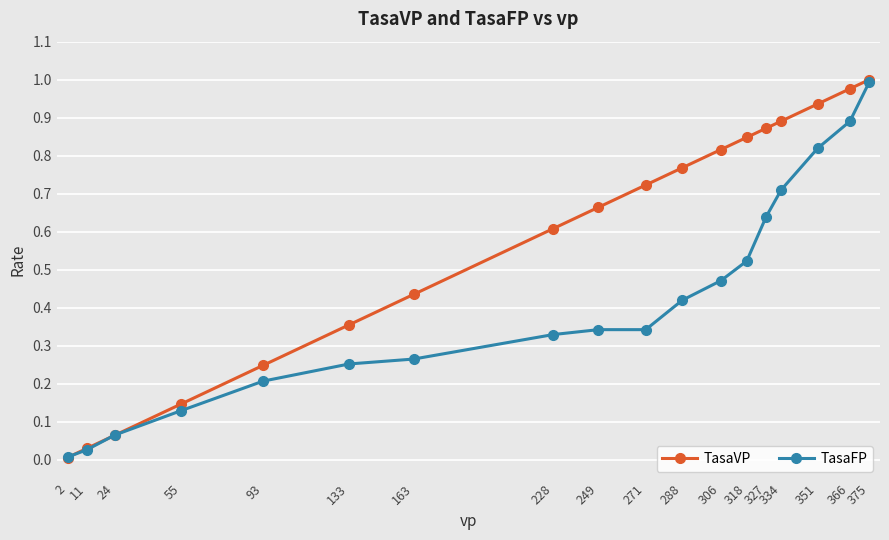

Is this an area chart (filled region under the line)?

No